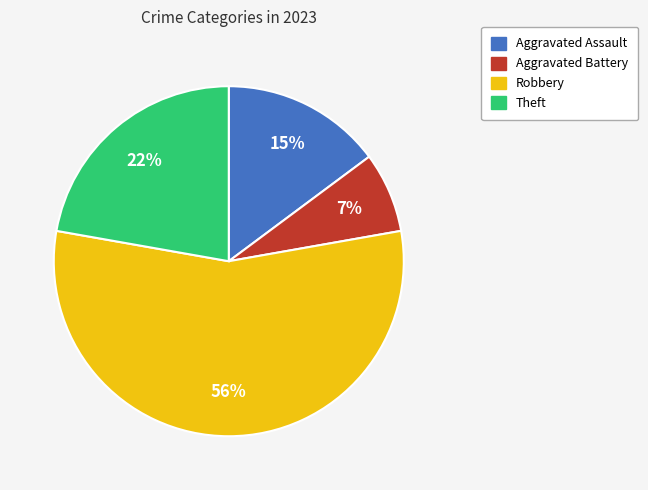

To the nearest percent, what is the average slice percentage?

25%